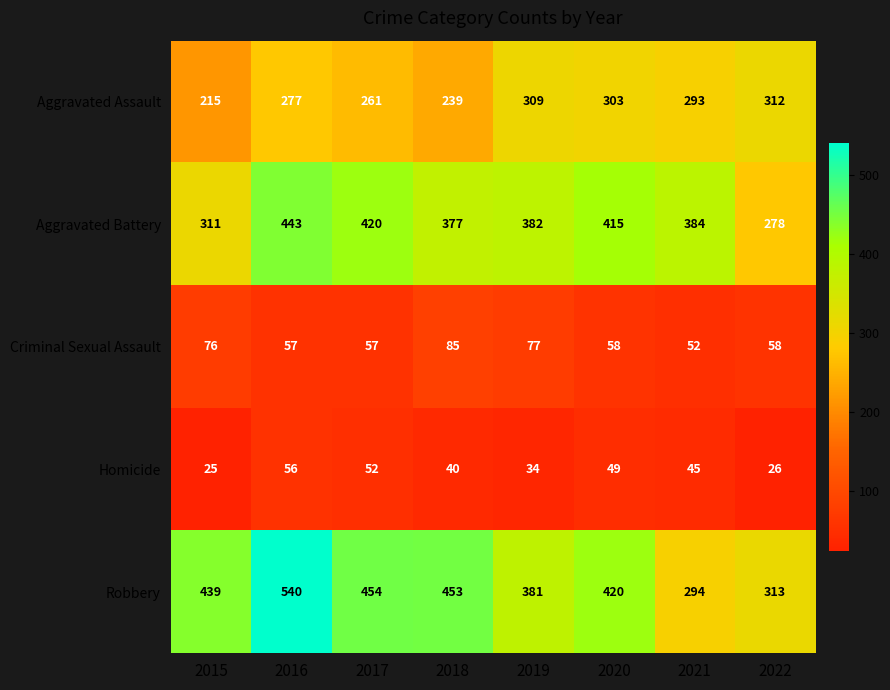

Which series has the largest total across all categories?

Robbery